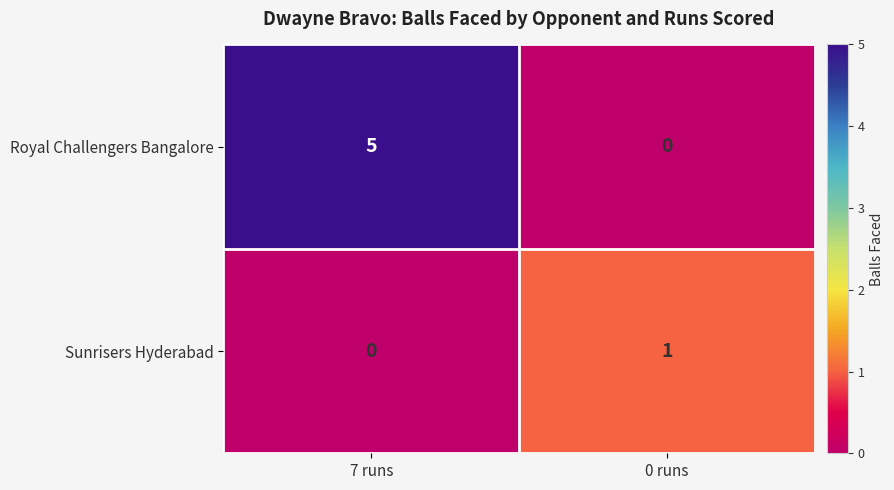

True or false: Sunrisers Hyderabad has a value of 0 at 7 runs.

True